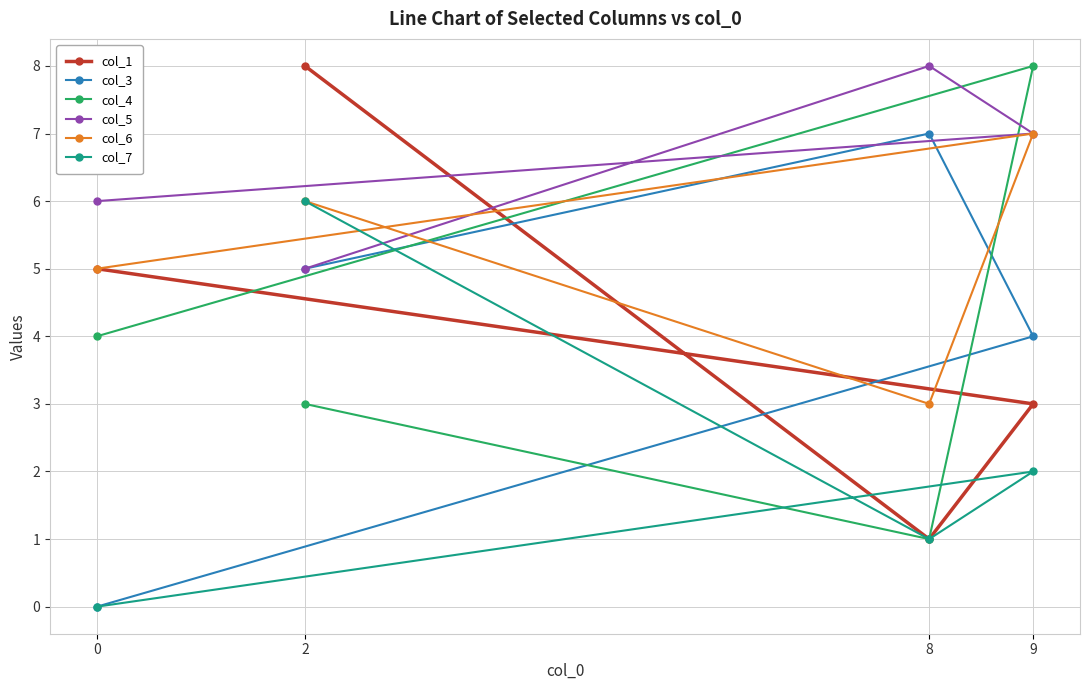

What is the difference between the second highest and second lowest values in the col_3 series?

1